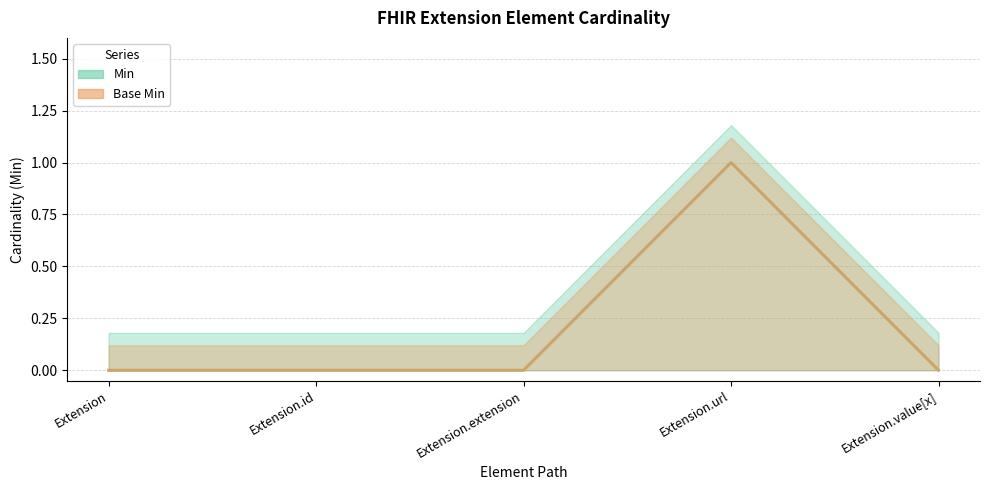

What is the maximum value shown in the chart?

1